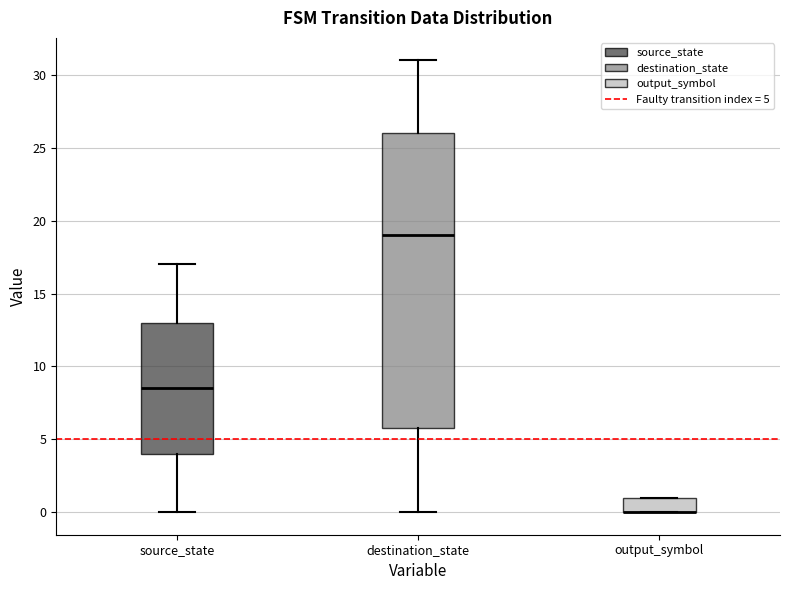

Comparing the boxes themselves (not the whiskers), which one is the tallest?

destination_state